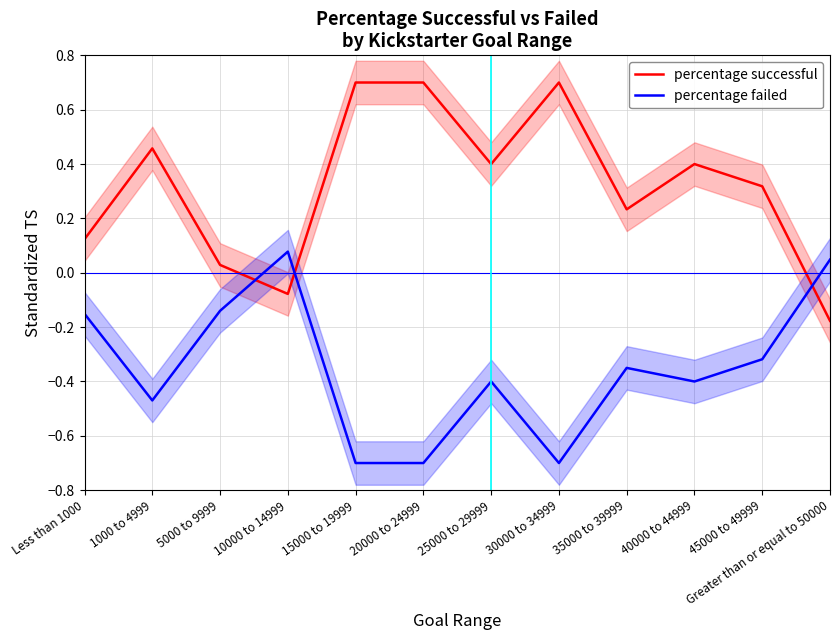

The value of percentage successful at 25000 to 29999 is 0.4. True or false?

True